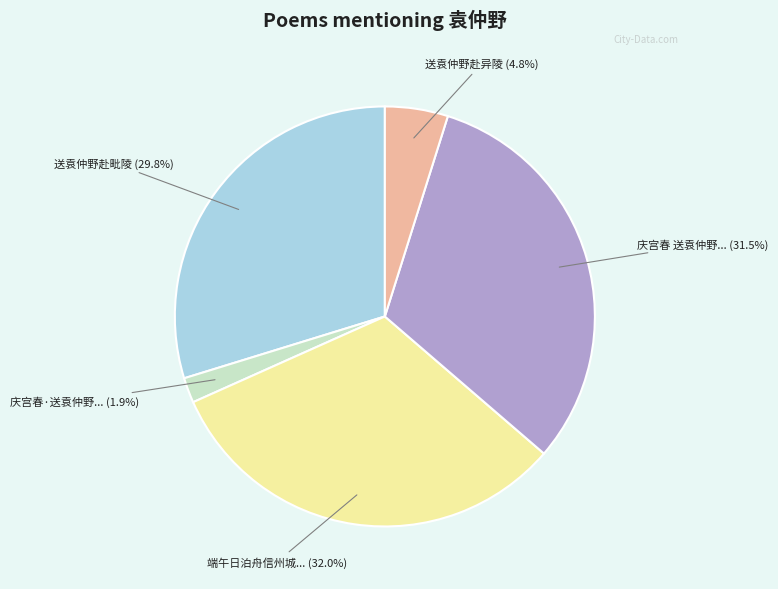

How many segments does this pie chart have?

5